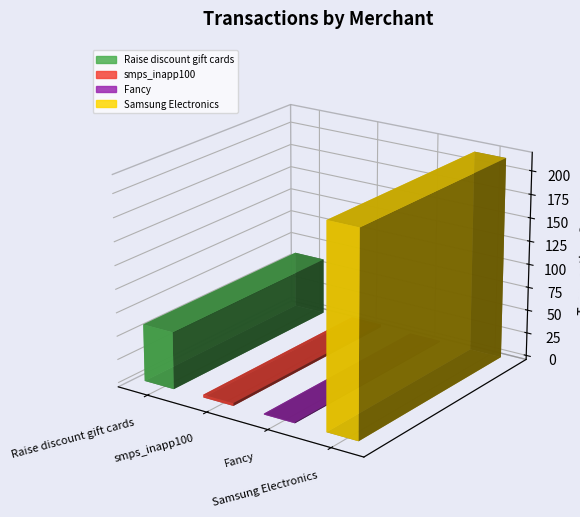

What position from the left is Samsung Electronics?

4